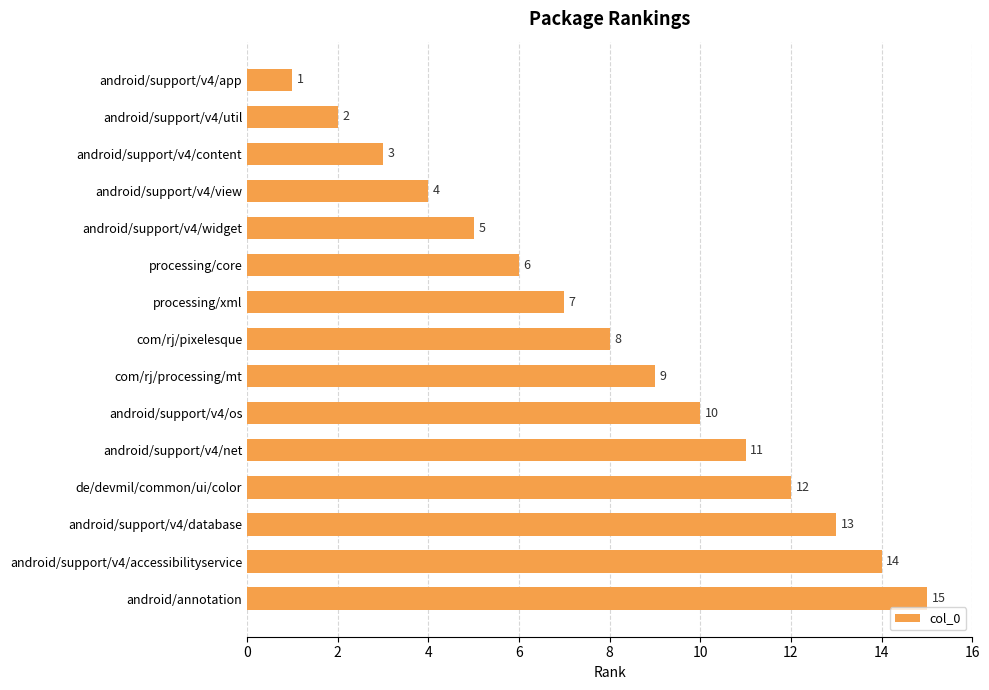

Does the chart contain stacked bars?

No